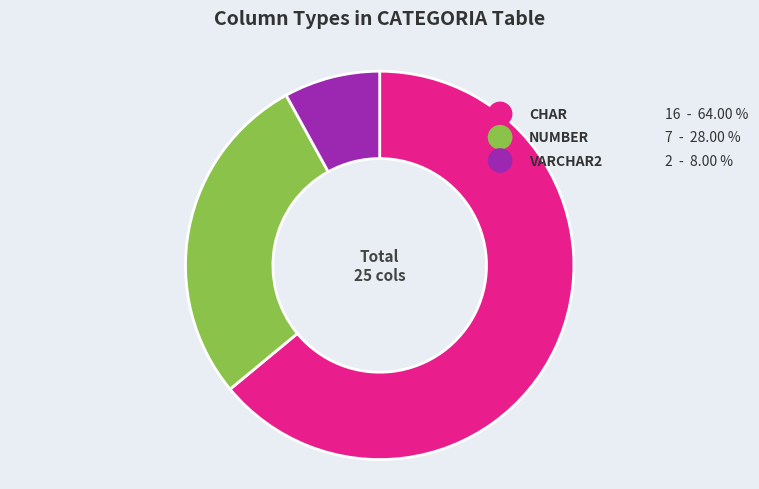

Between NUMBER and VARCHAR2, which is larger?

NUMBER